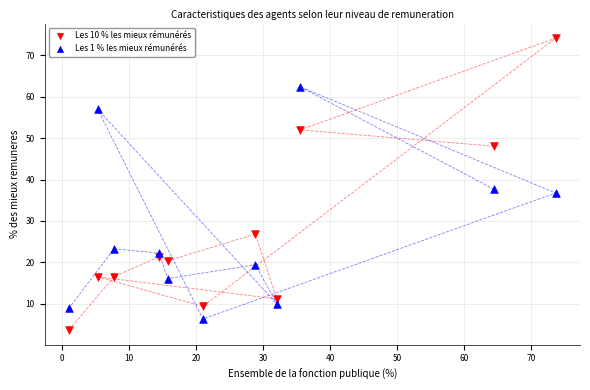

Across all data points, what is the range of X values (max minus min)?

72.6